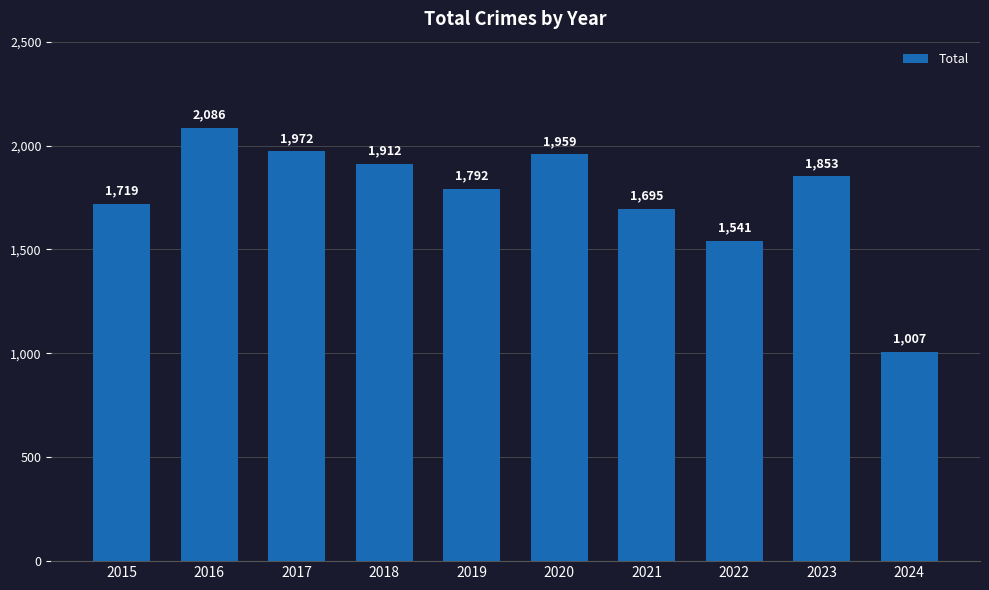

Reading left to right, list all the values displayed in this chart.

1719	2086	1972	1912	1792	1959	1695	1541	1853	1007